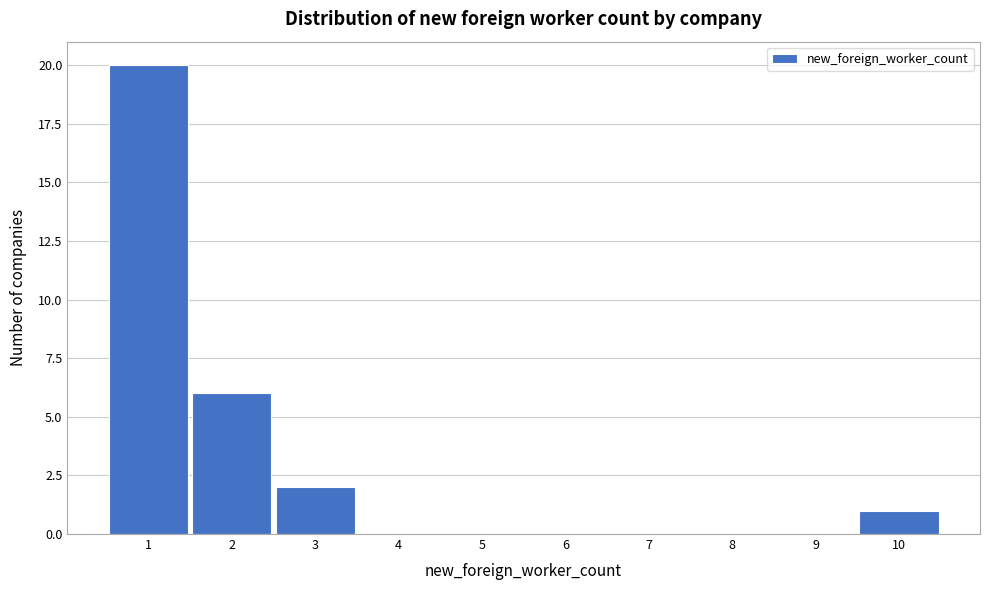

Reading left to right, list every bar in this chart as the range it spans on the x-axis followed by its height. The values are not printed on the chart, so give them approximately, as read against the axis.

0.5 to 1.5: 20
1.5 to 2.5: 6
2.5 to 3.5: 2
3.5 to 4.5: 0
4.5 to 5.5: 0
5.5 to 6.5: 0
6.5 to 7.5: 0
7.5 to 8.5: 0
8.5 to 9.5: 0
9.5 to 10.5: 1